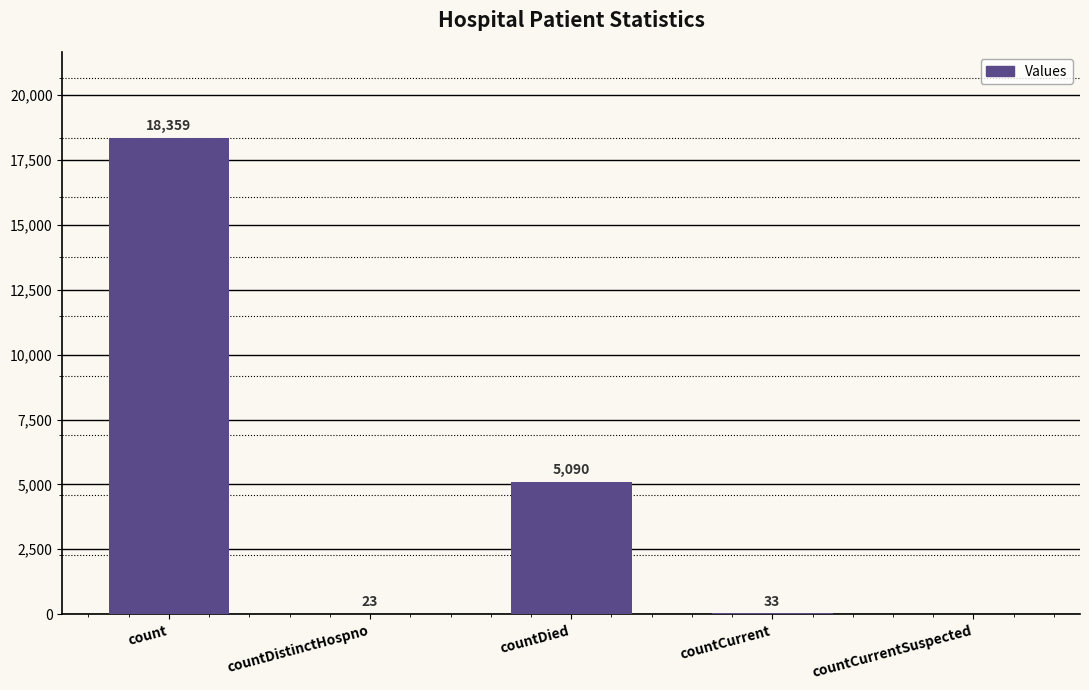

What is the maximum value shown in the chart?

18359